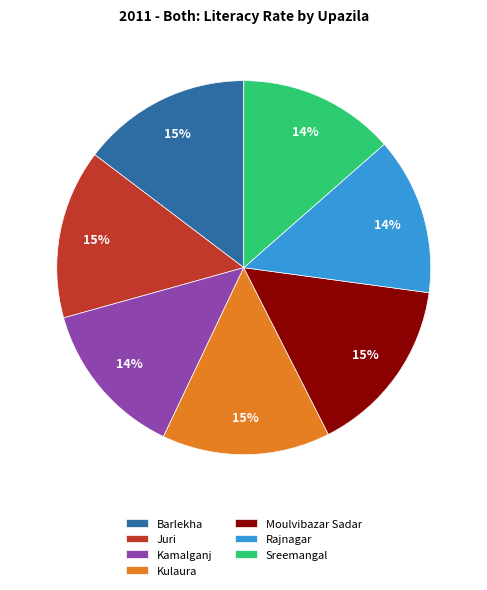

The Rajnagar slice represents 1% of the pie. True or false?

False